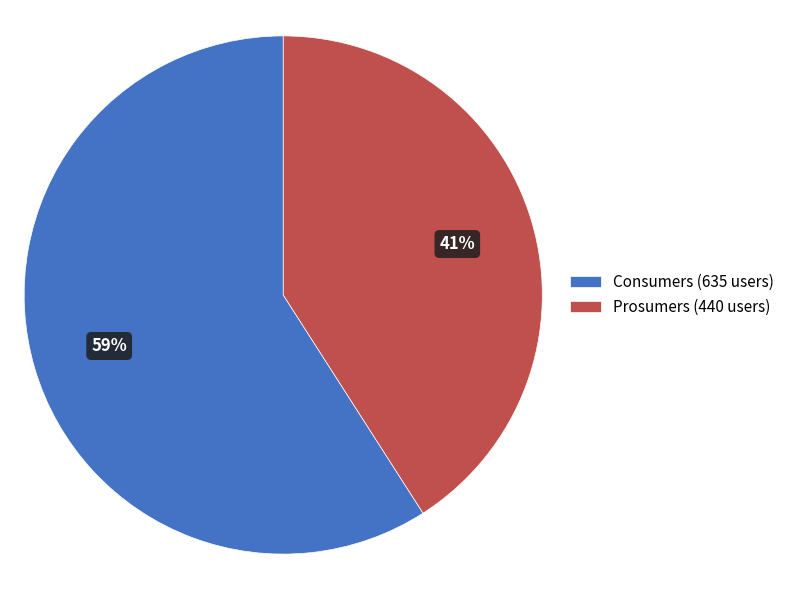

To the nearest percent, what percentage of the pie is Consumers?

59%